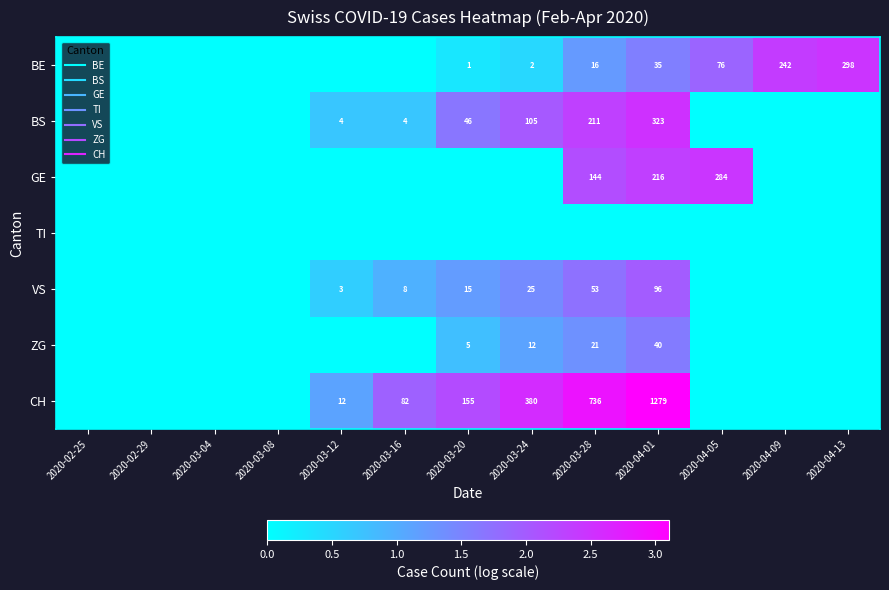

What is the difference between the maximum and second lowest values in the CH series?

3.1